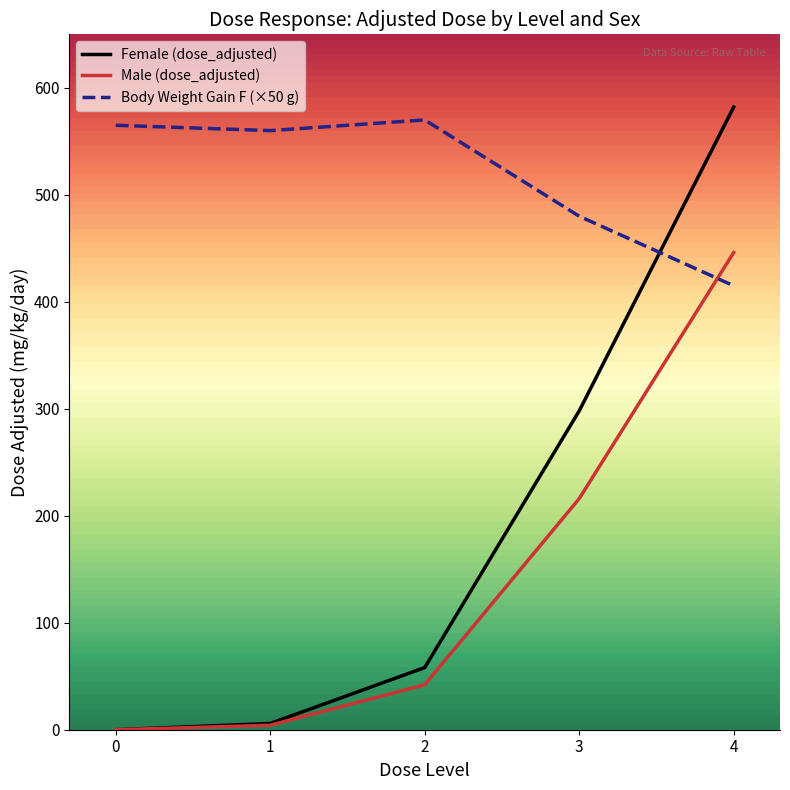

What is the lowest value of the Body Weight Gain F (×50 g) series?

415.0